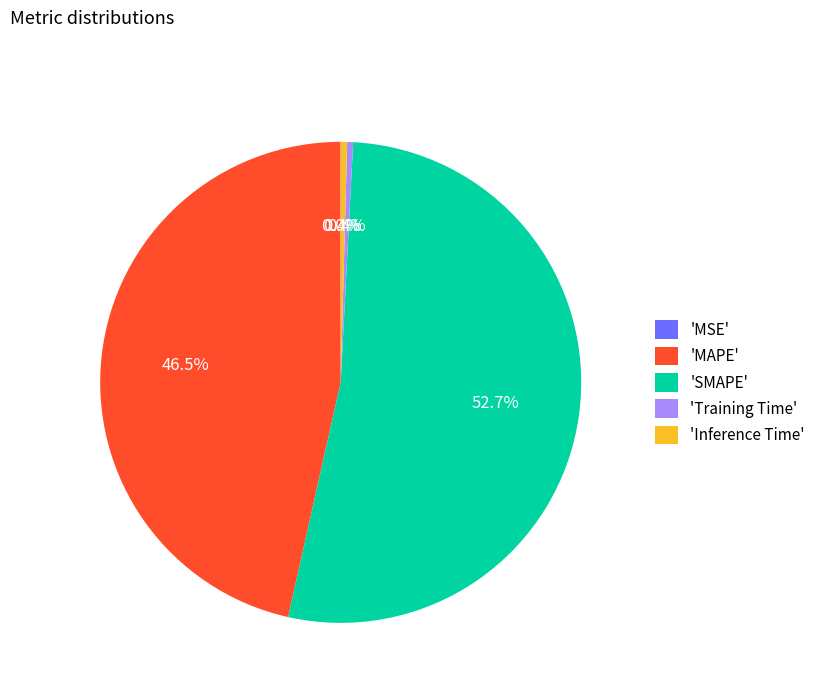

Does any single category account for the majority?

Yes